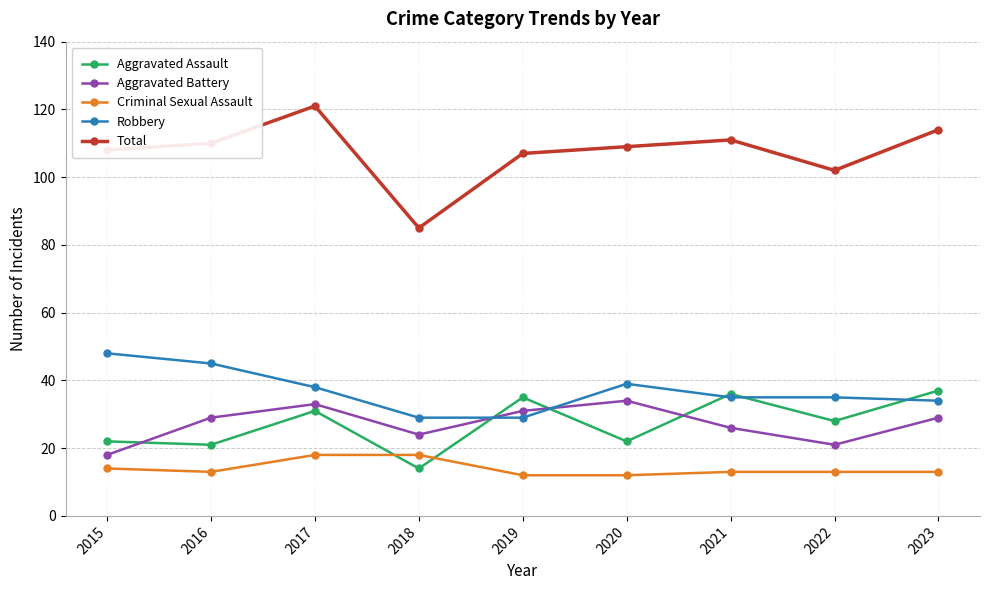

Between which two adjacent categories do Aggravated Battery and Aggravated Assault first intersect?

2015 and 2016